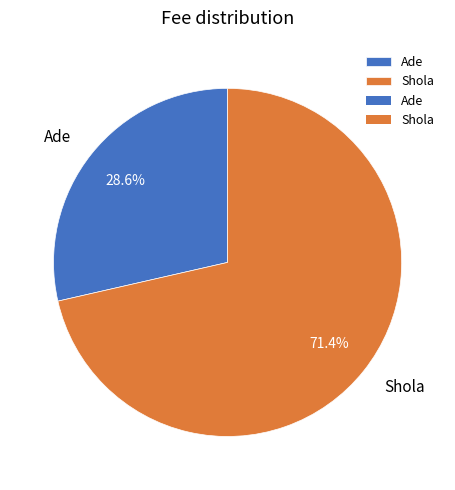

Which has a higher value, Shola or Ade?

Shola